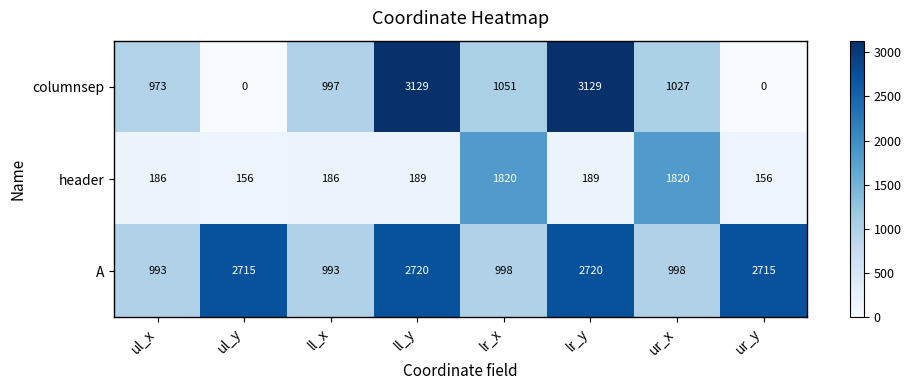

Rank the series at ll_y from highest to lowest value.

columnsep, A, header